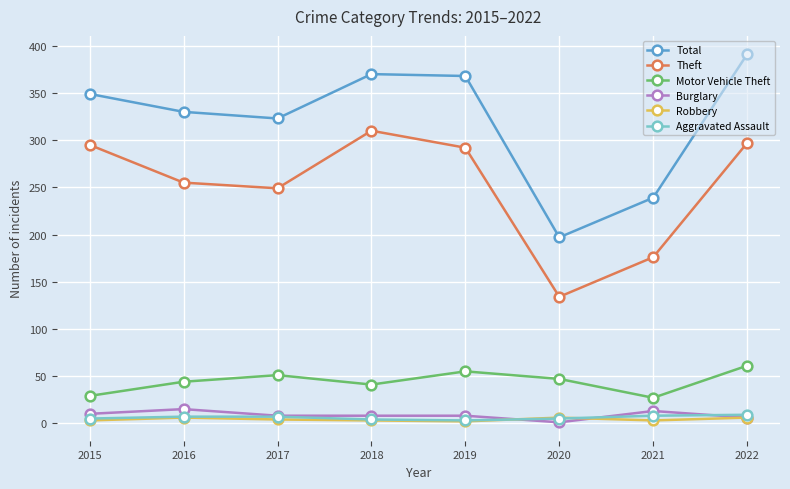

True or false: Motor Vehicle Theft has a value of 70 at 2016.

False